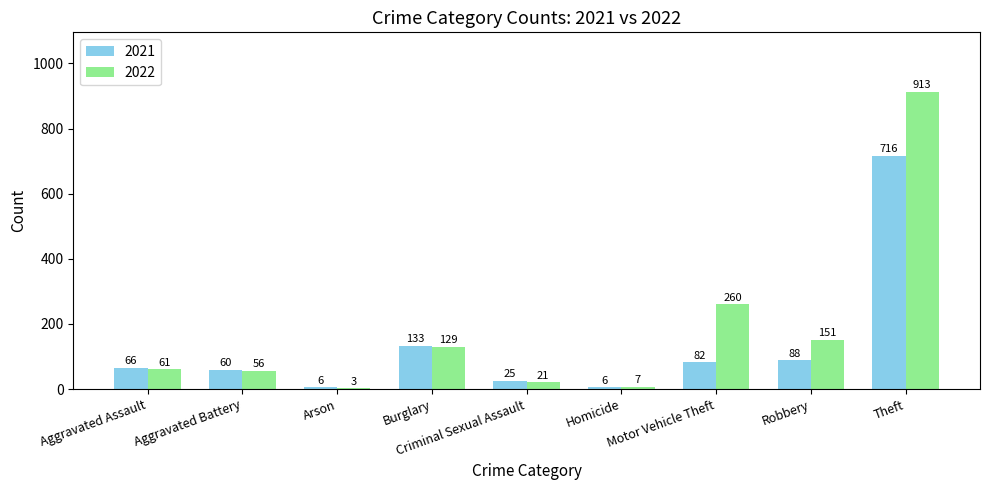

At which label does 2022 reach its peak?

Theft